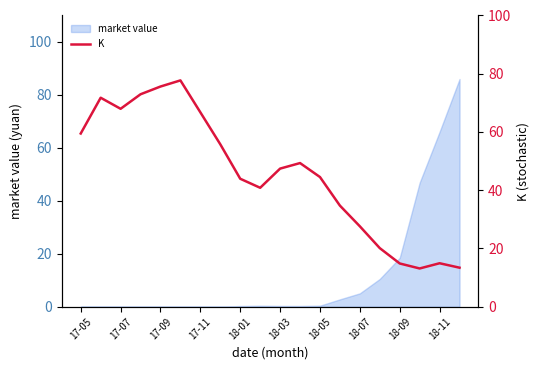

What is the sum of the values at 15 and 19?

33.5